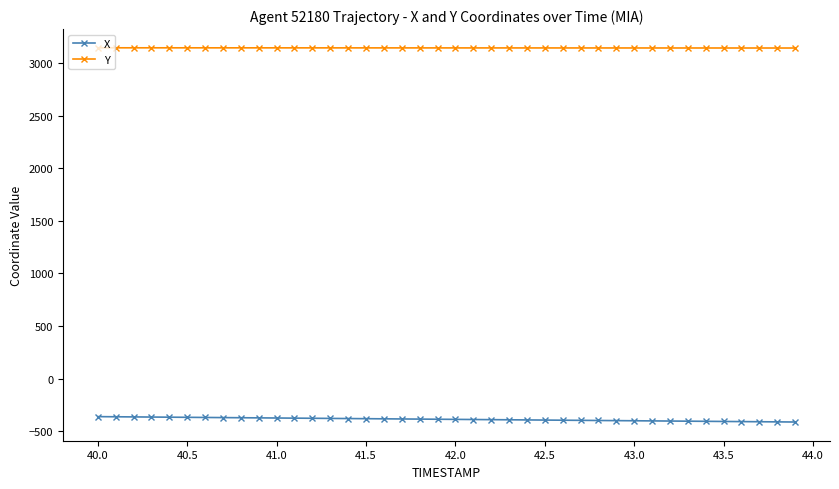

What is the maximum value shown in the chart?

3143.3